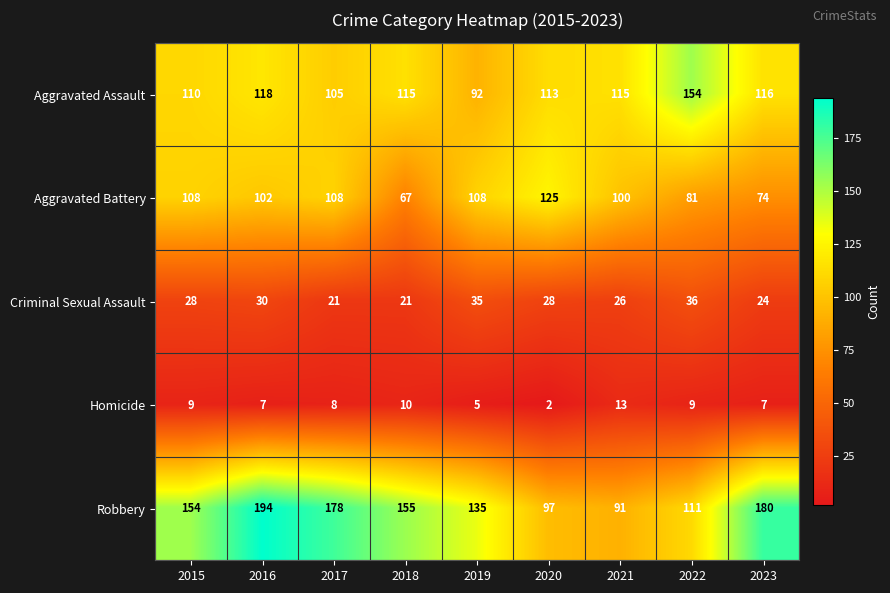

The Homicide series shows 8 at 2019. True or false?

False